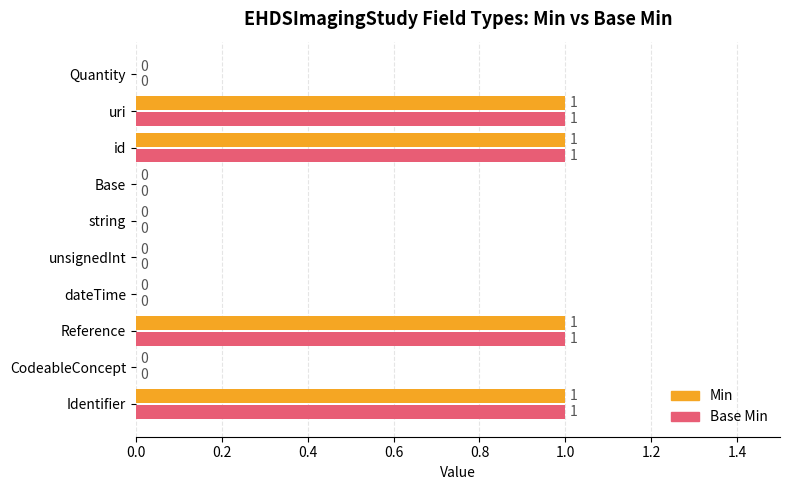

How many Min values are between 0 and 1?

10